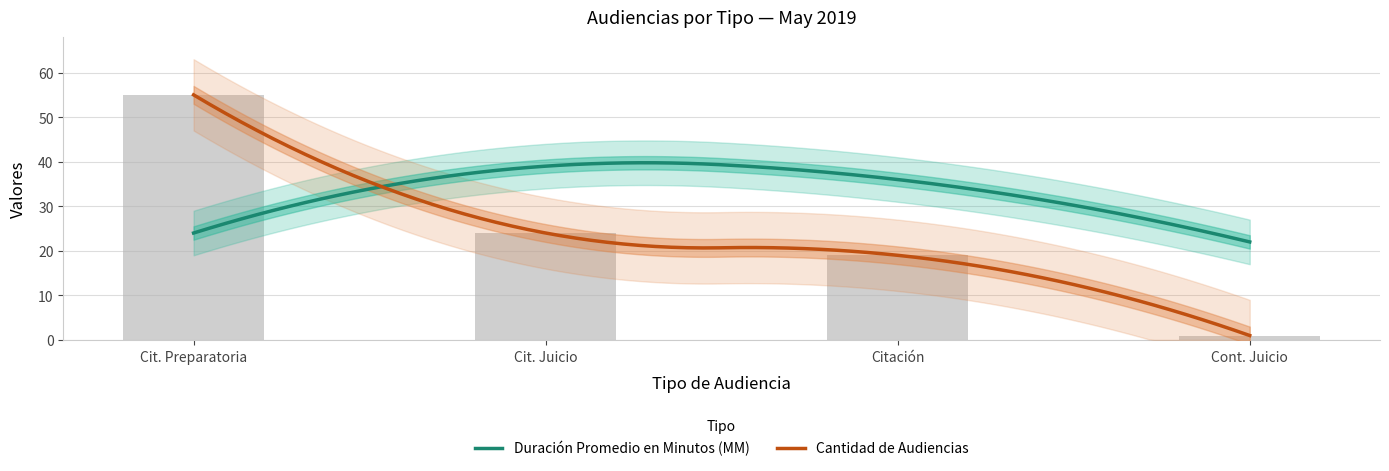

The chart shows a value of 27 at Citación. True or false?

False